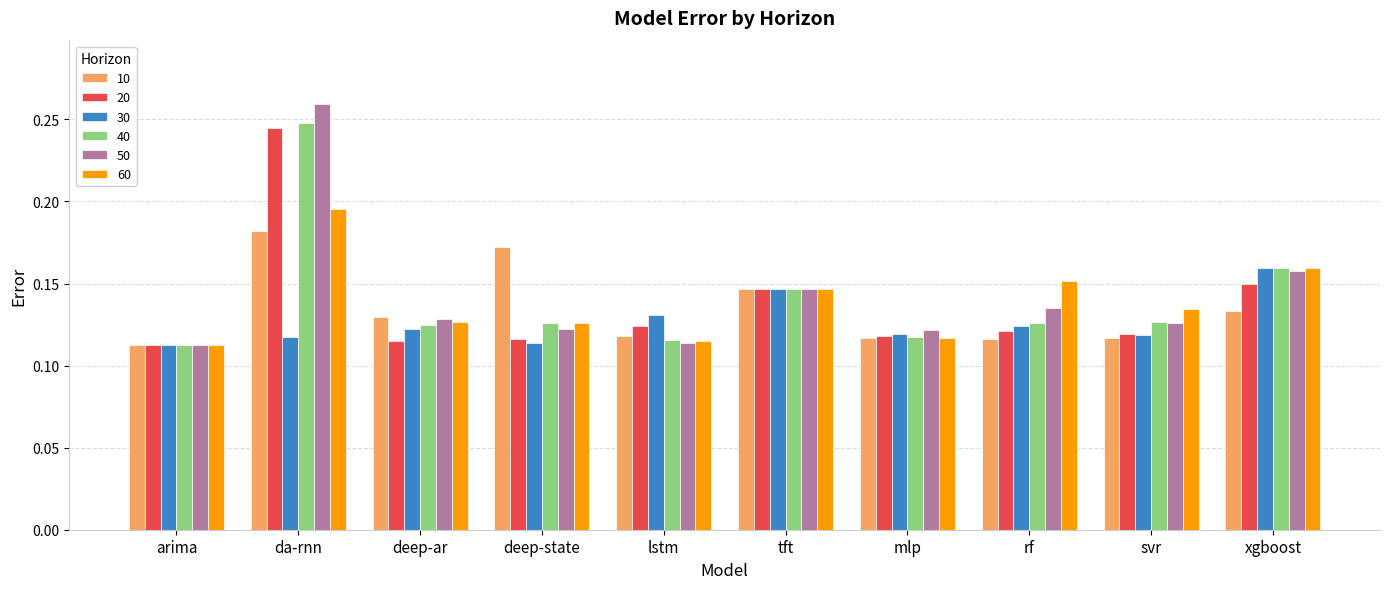

At which label does 30 reach its peak?

xgboost